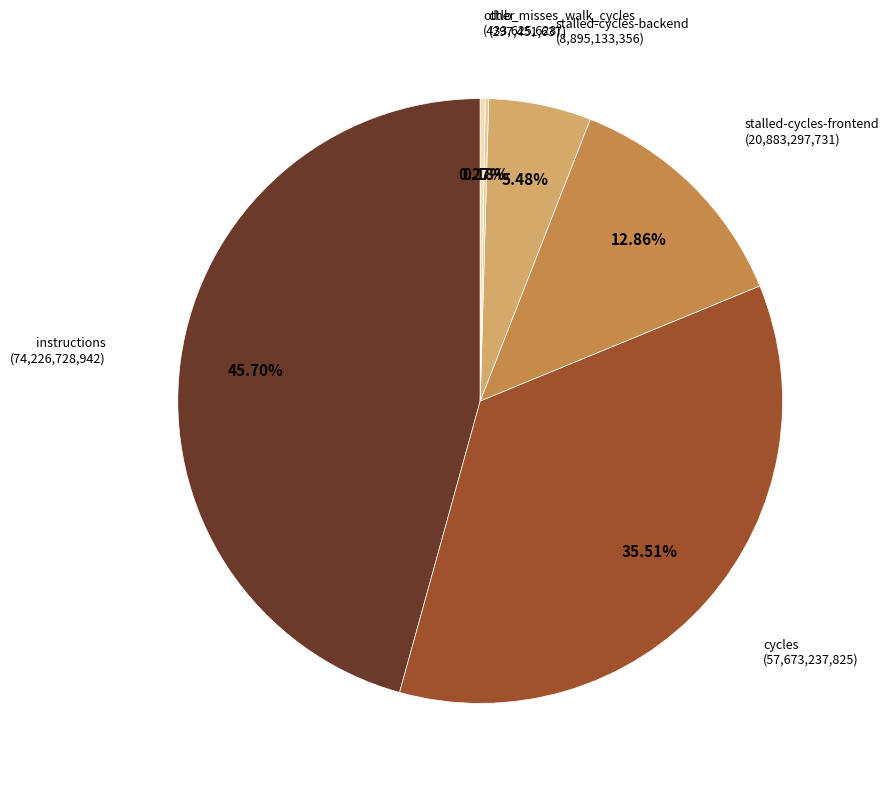

To the nearest percent, what is the difference between the largest and smallest slice percentages?

46%